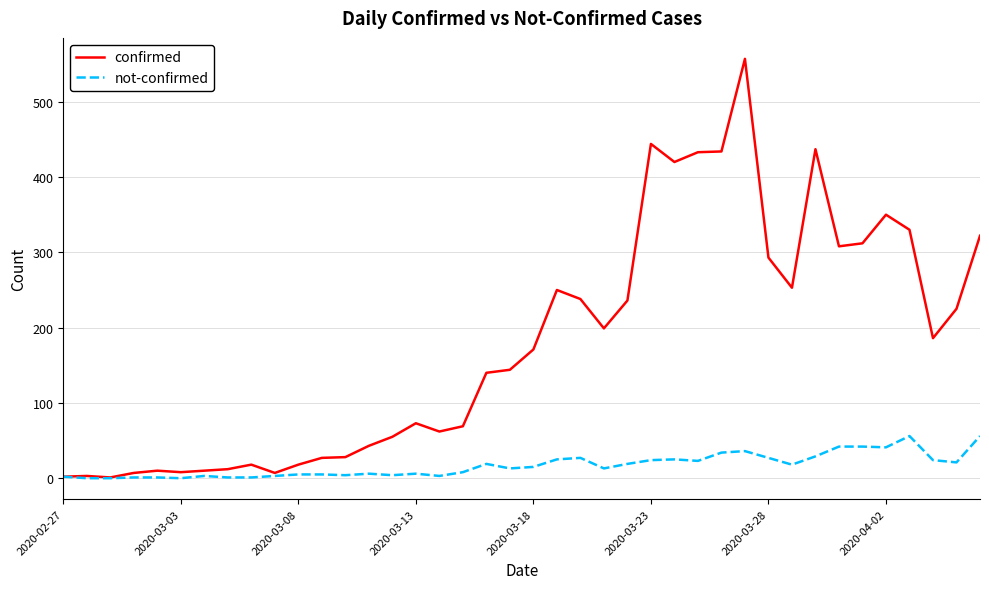

How many distinct data groups are displayed?

2